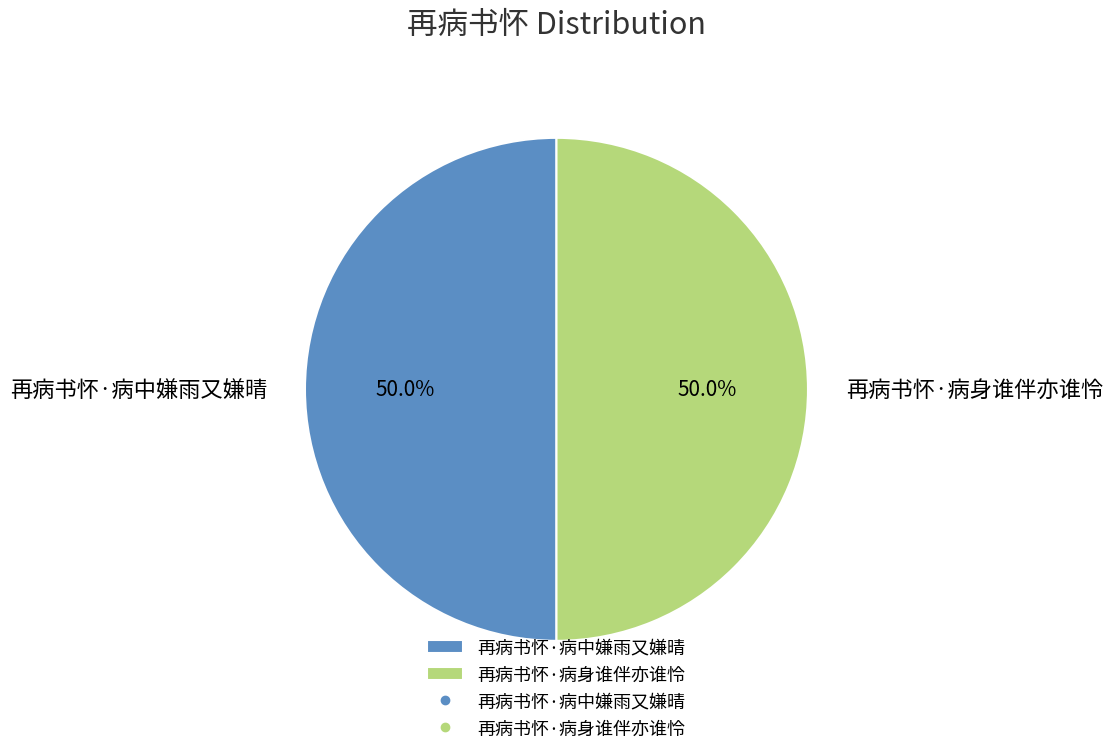

True or false: 再病书怀·病中嫌雨又嫌晴 accounts for 50% of the total.

True